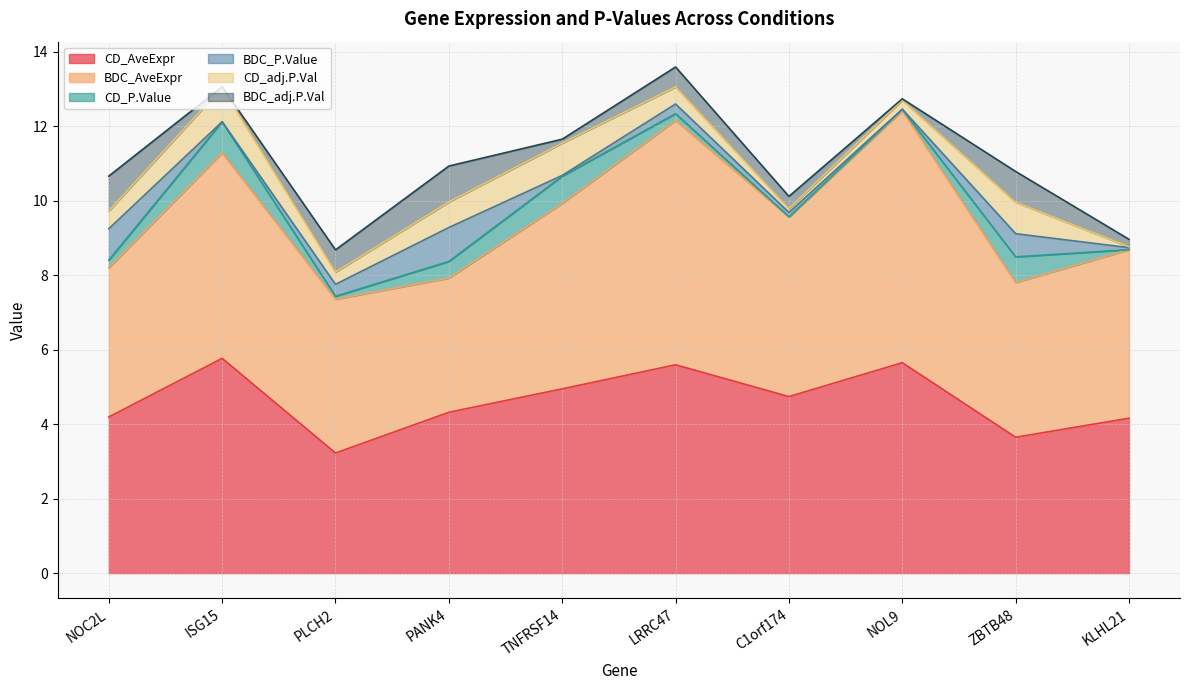

How many series are shown in this chart?

6